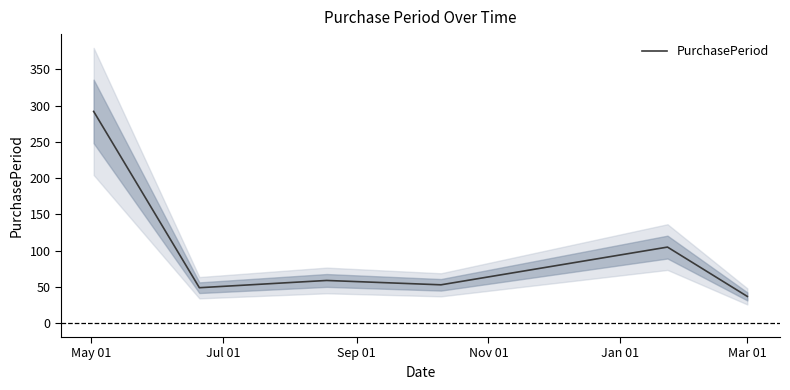

What is the sum of all values?

595